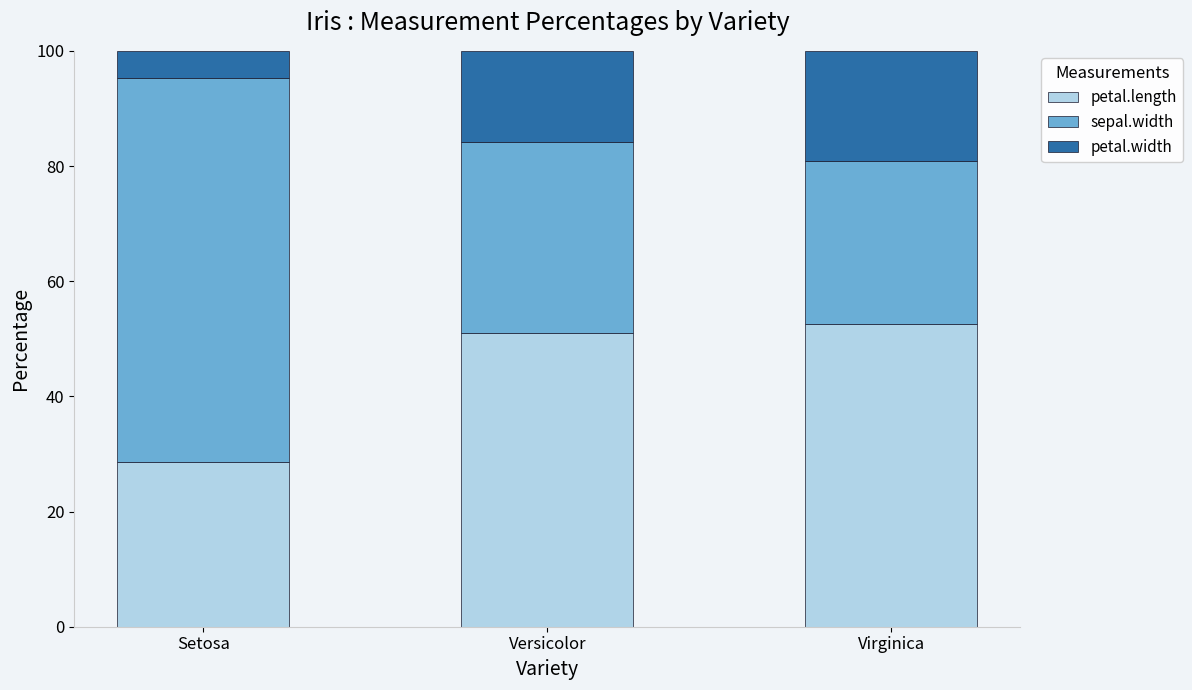

Rank the categories by petal.length value from highest to lowest.

Virginica, Versicolor, Setosa